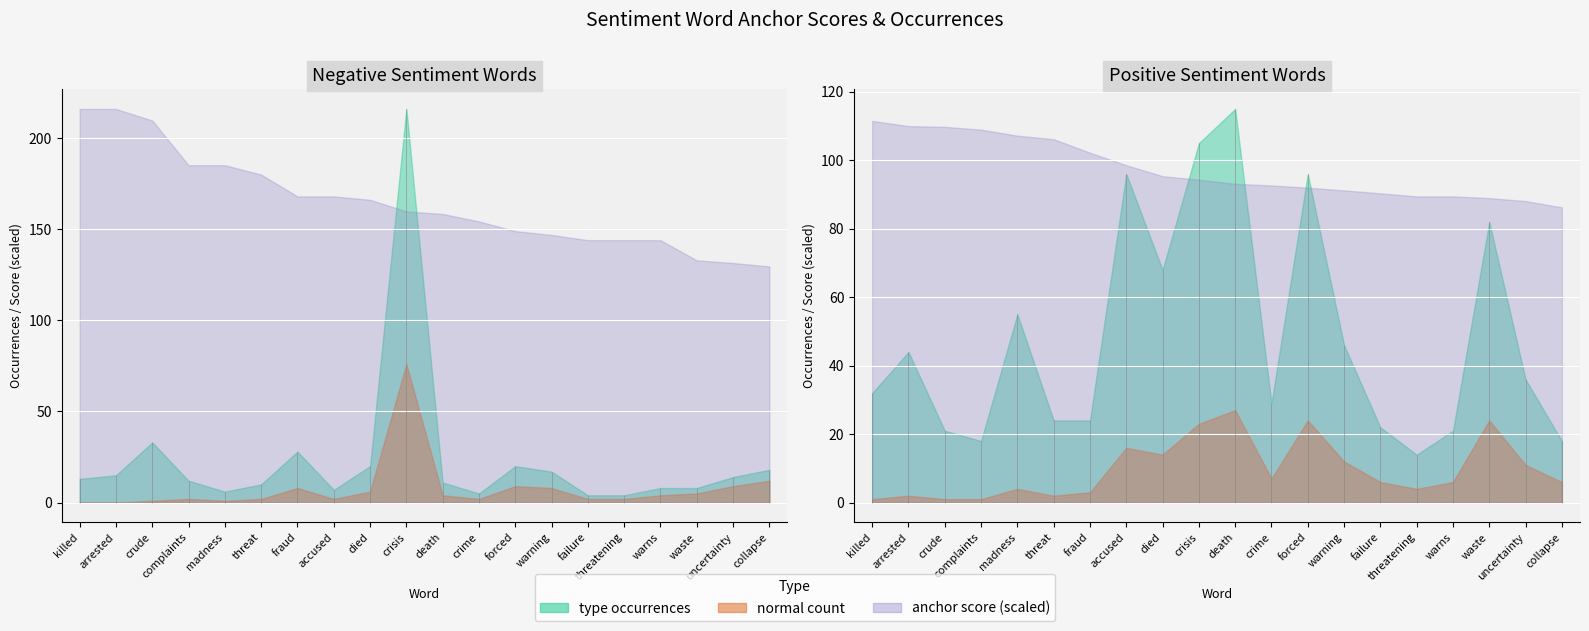

How many interior local valleys does the negative normal series have?

3